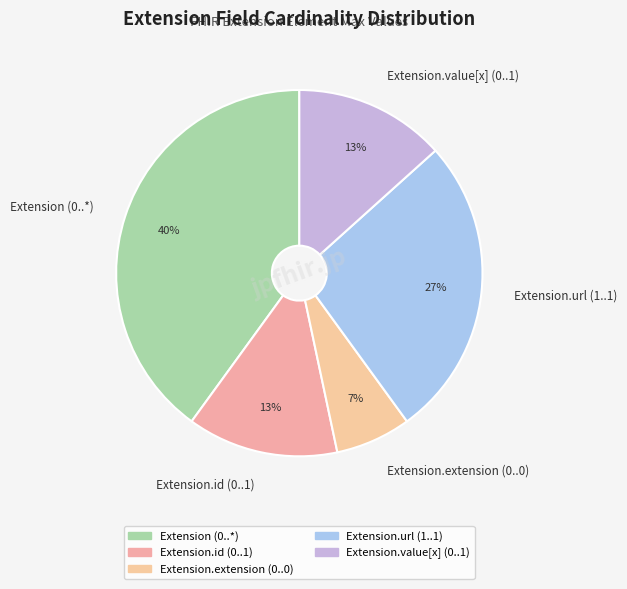

True or false: Extension.id (0..1) accounts for 13% of the total.

True